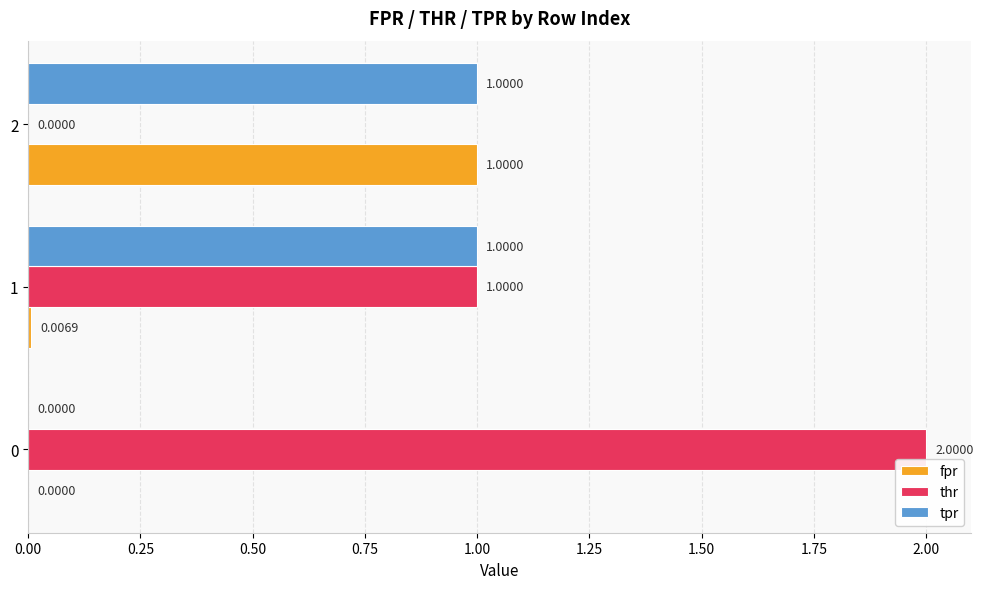

What is the total value across all series at 1?

2.0